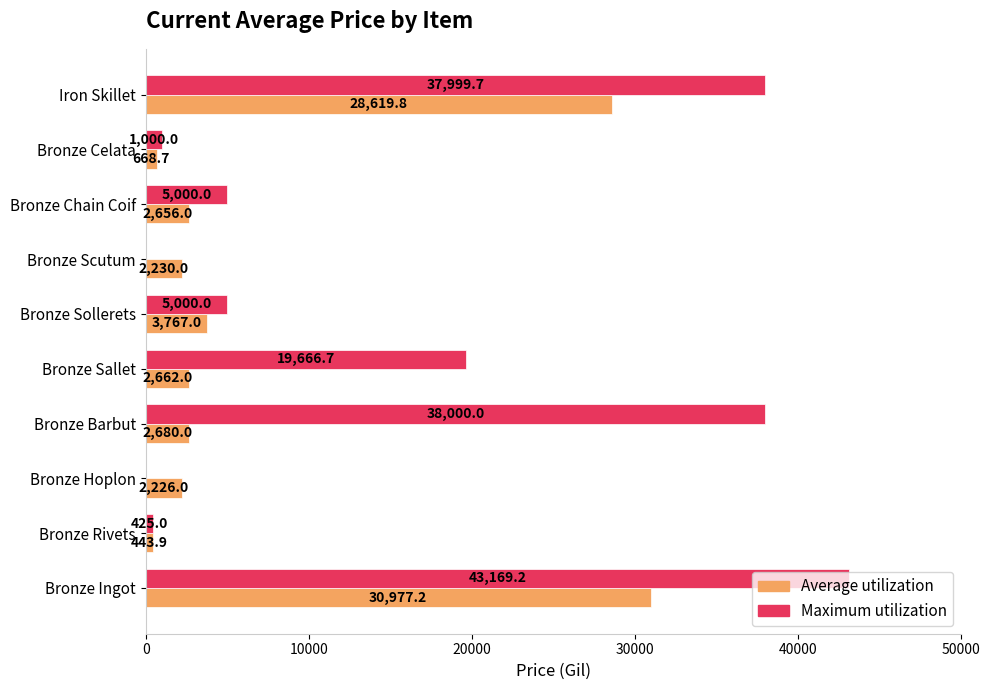

Which series has the largest total across all categories?

Maximum utilization